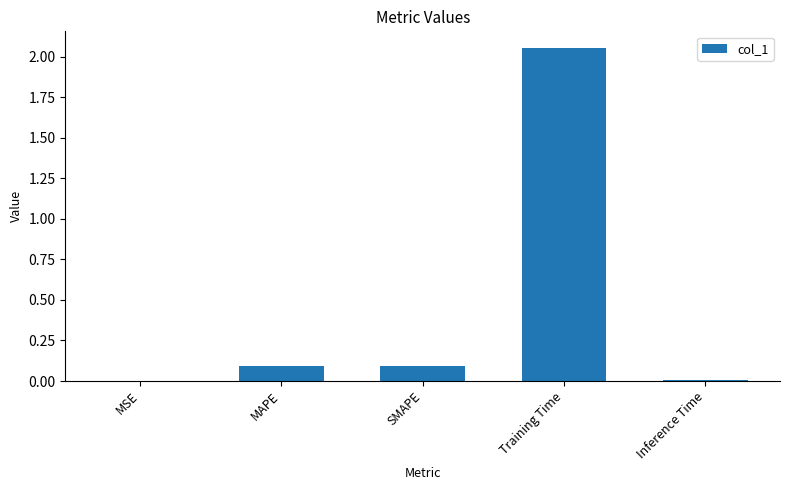

What is the sum of all values?

2.2